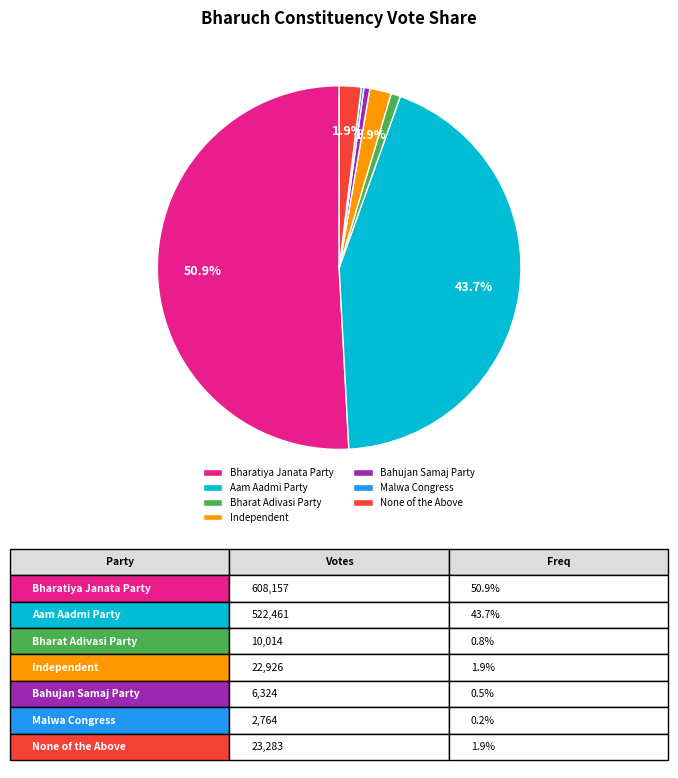

Does Bharatiya Janata Party represent more than half of the total?

Yes